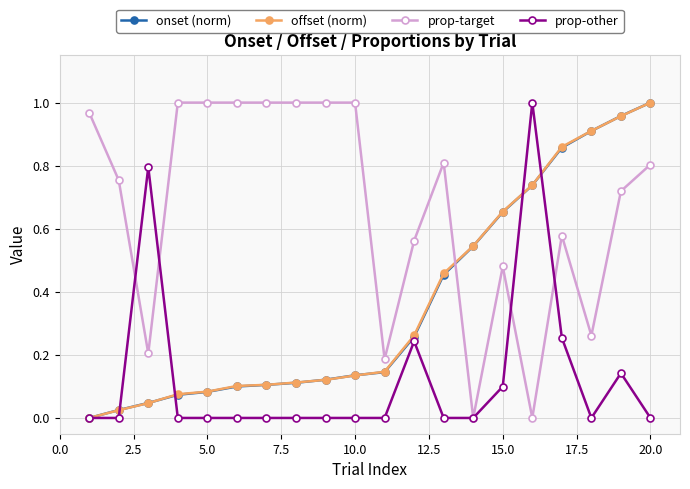

How many intersections are there between onset (norm) and prop-target?

1